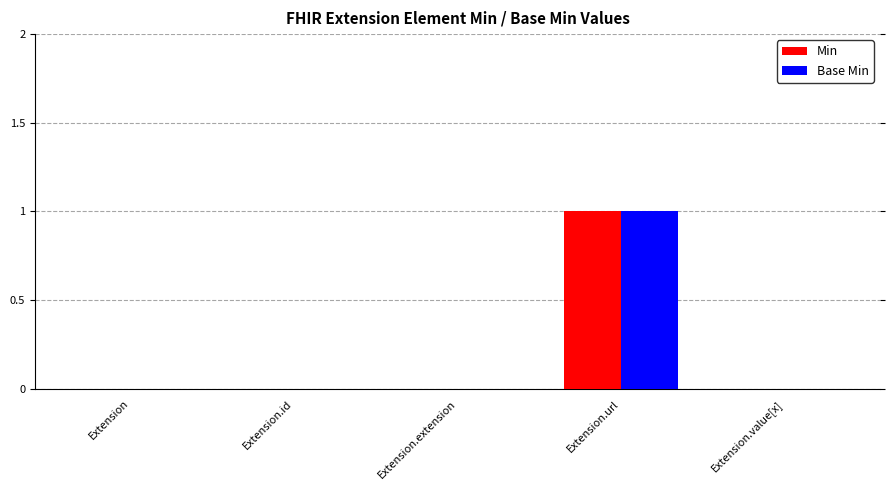

What is the greatest value displayed?

1